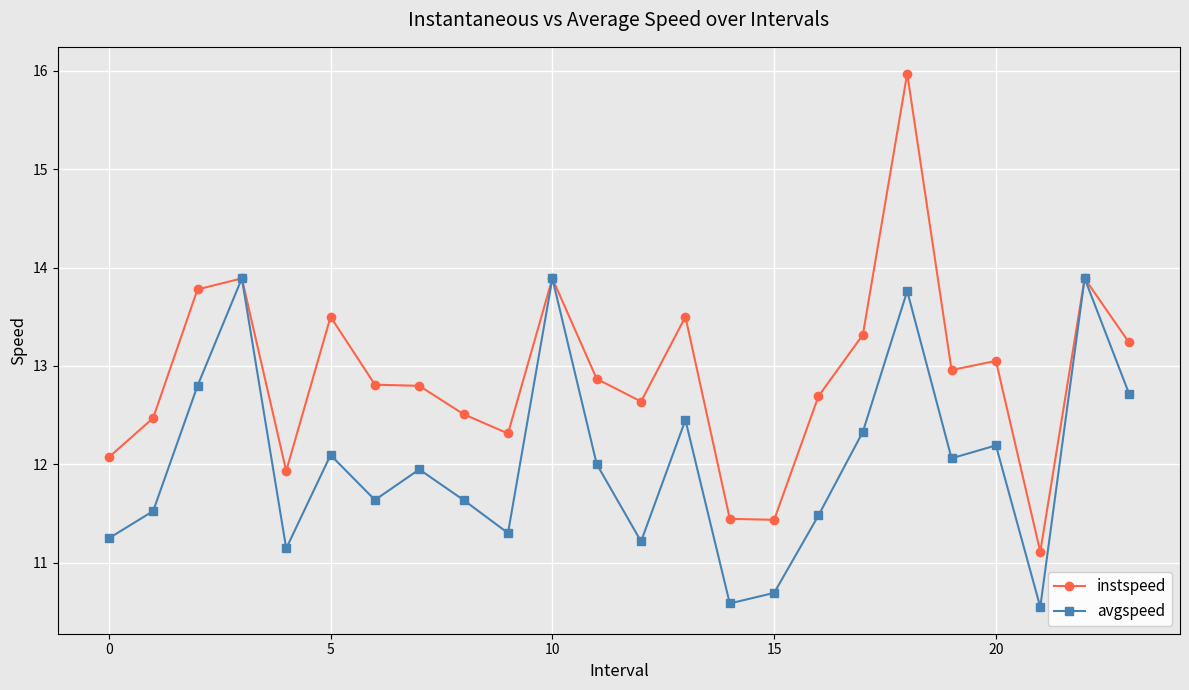

Which series has the largest range (max minus min)?

instspeed